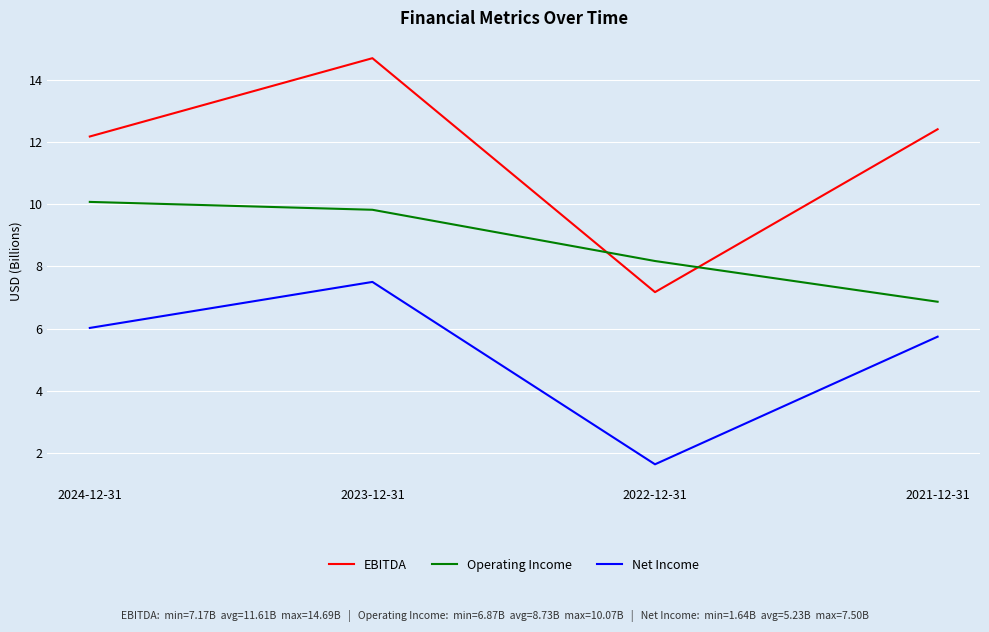

Which label corresponds to the smallest value in the chart?

2022-12-31